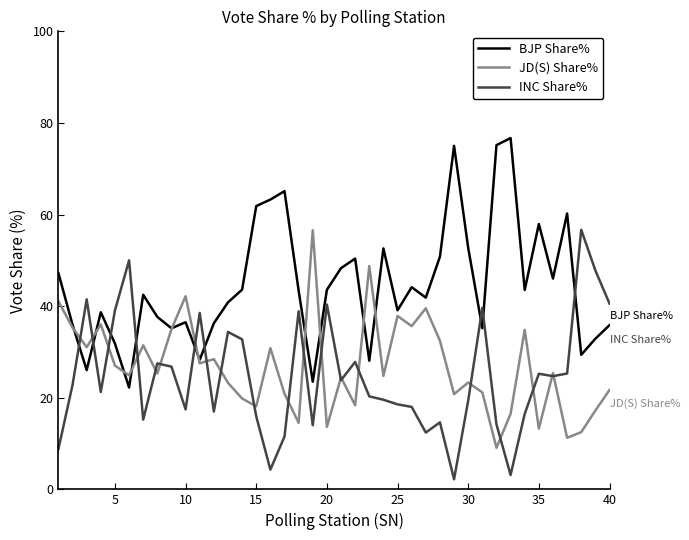

What is the lowest value of the JD(S) Share% series?

9.1